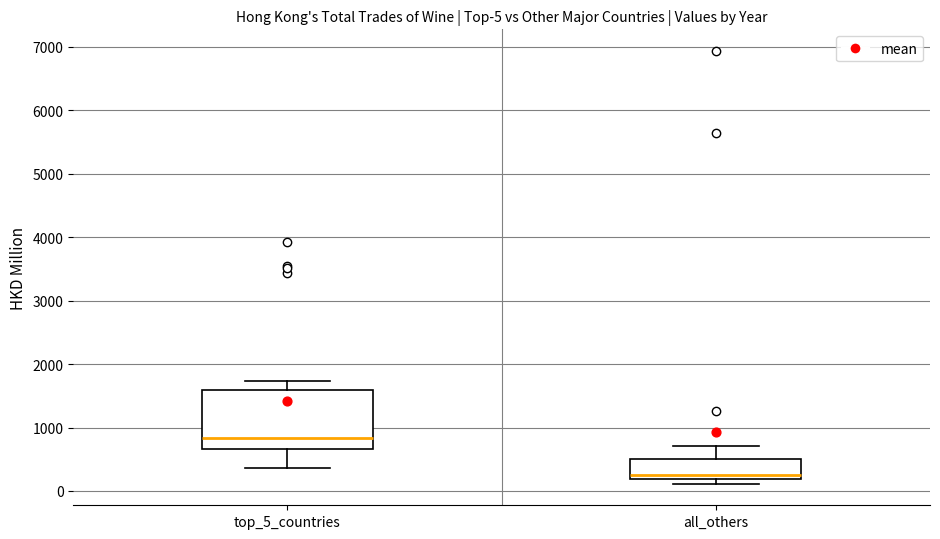

Which box's median line is the lowest?

all_others